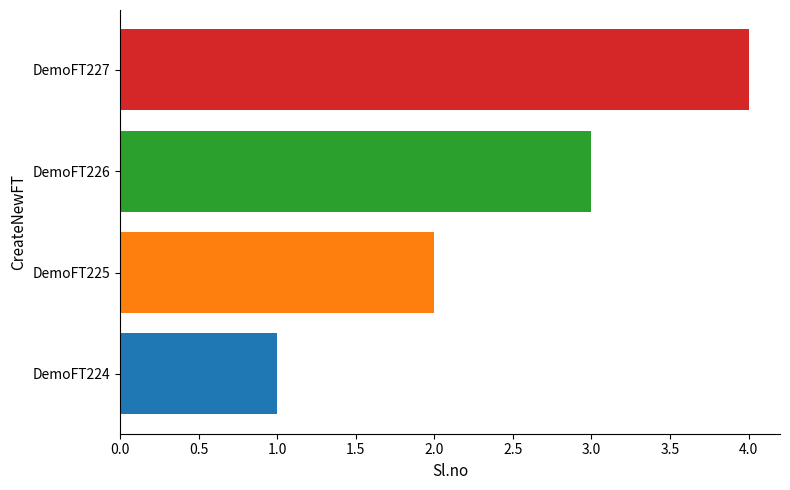

Which label corresponds to the smallest value in the chart?

DemoFT224